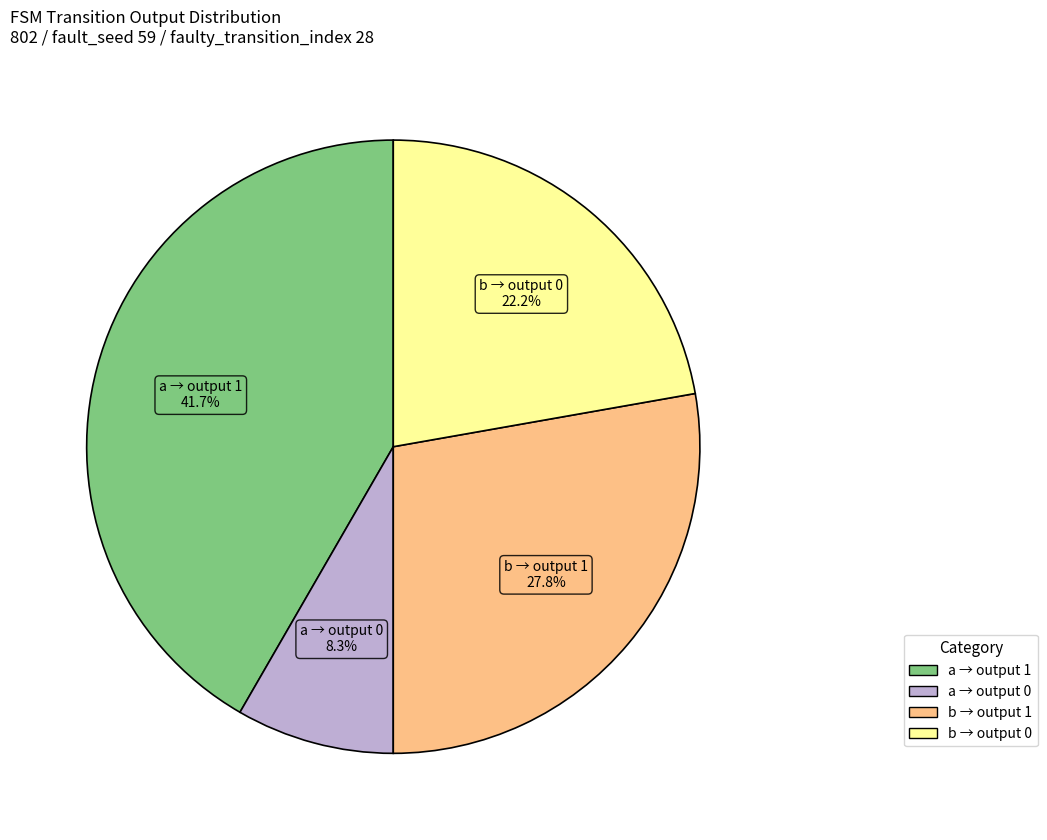

Is there any slice that represents more than half of the pie?

No